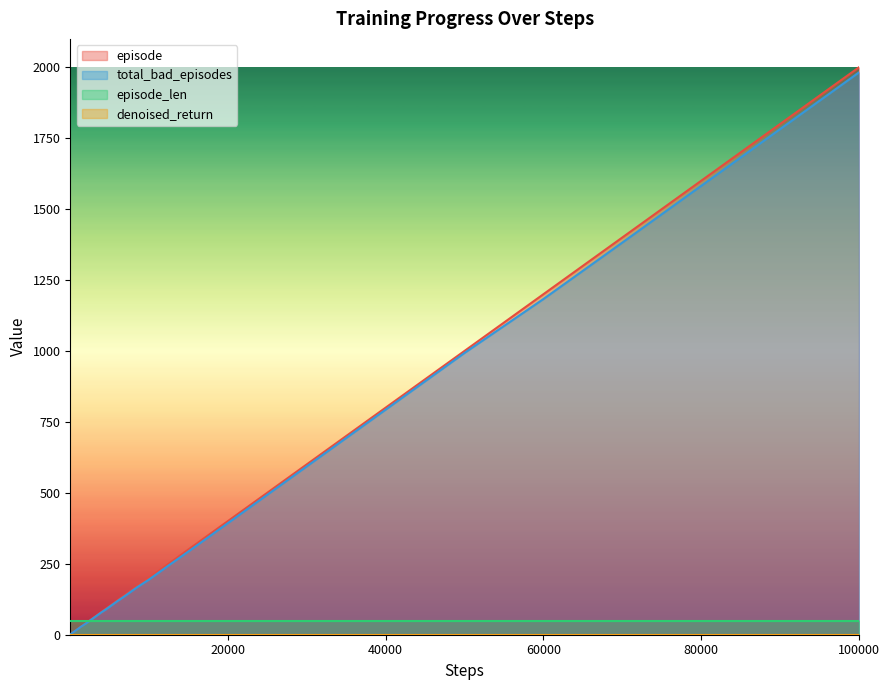

The value of total_bad_episodes at 20000 is 562. True or false?

False